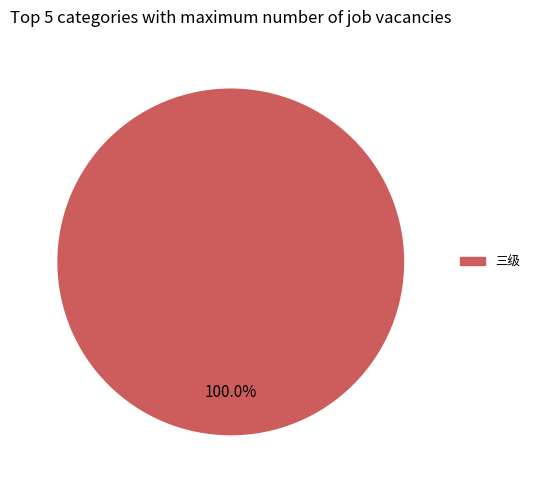

Count the number of slices in the pie.

1